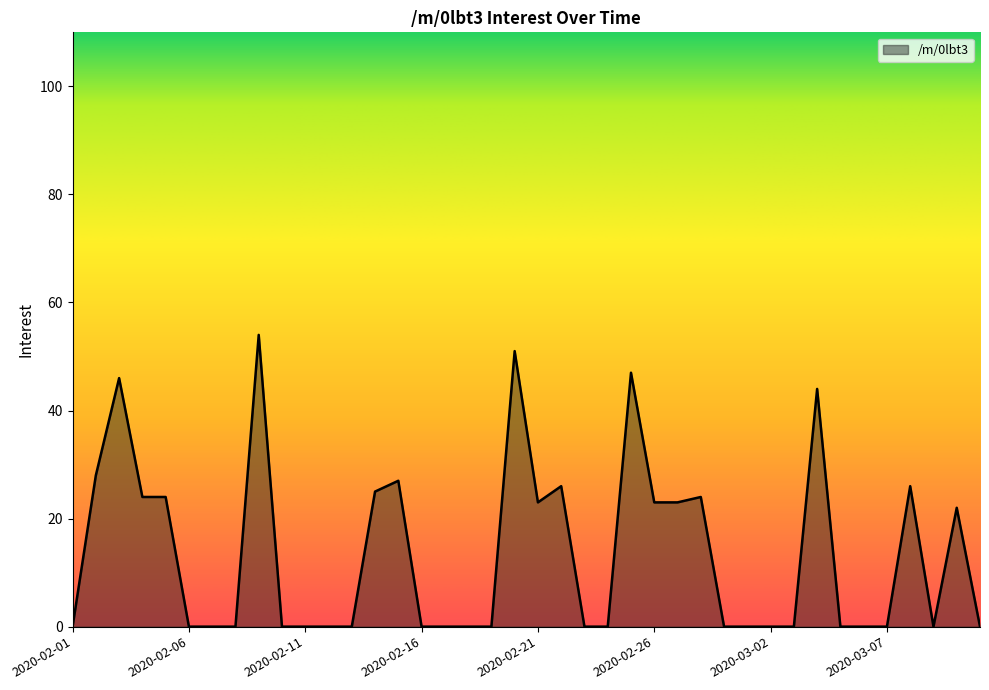

What is the maximum value shown in the chart?

54